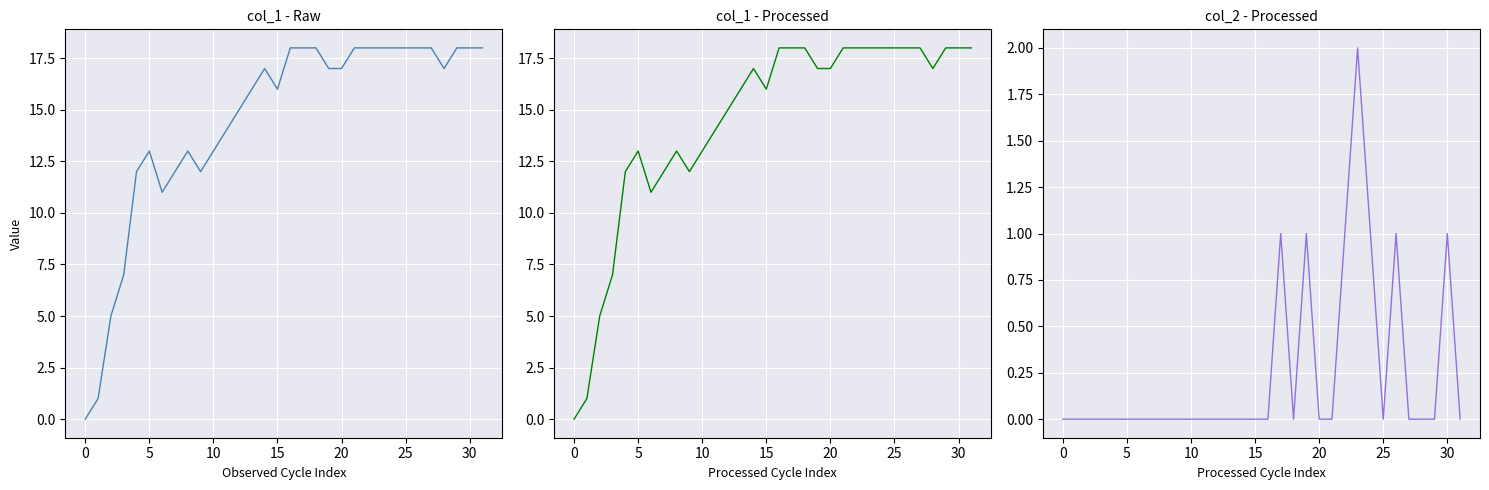

What is the value of the col_1 point at the 24th from the left?

18